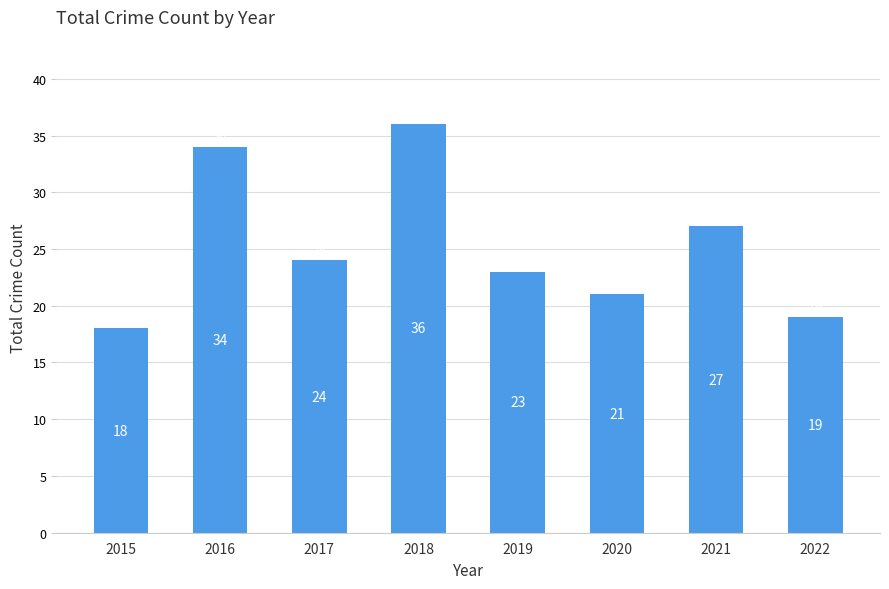

What is the difference between the values at 2018 and 2017?

12